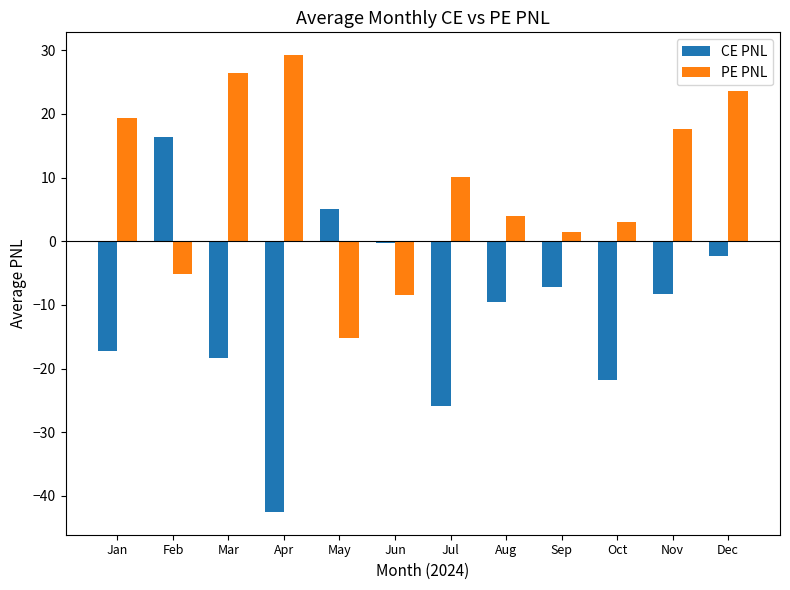

At which label does CE PNL first exceed -8?

Feb